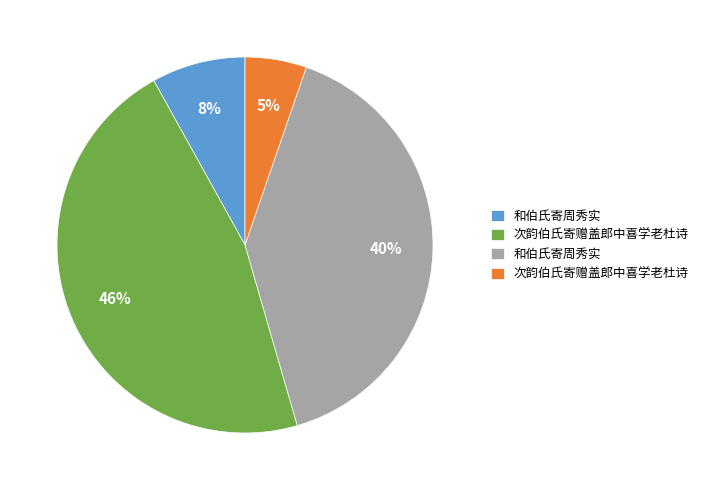

Is there any slice that represents more than half of the pie?

No